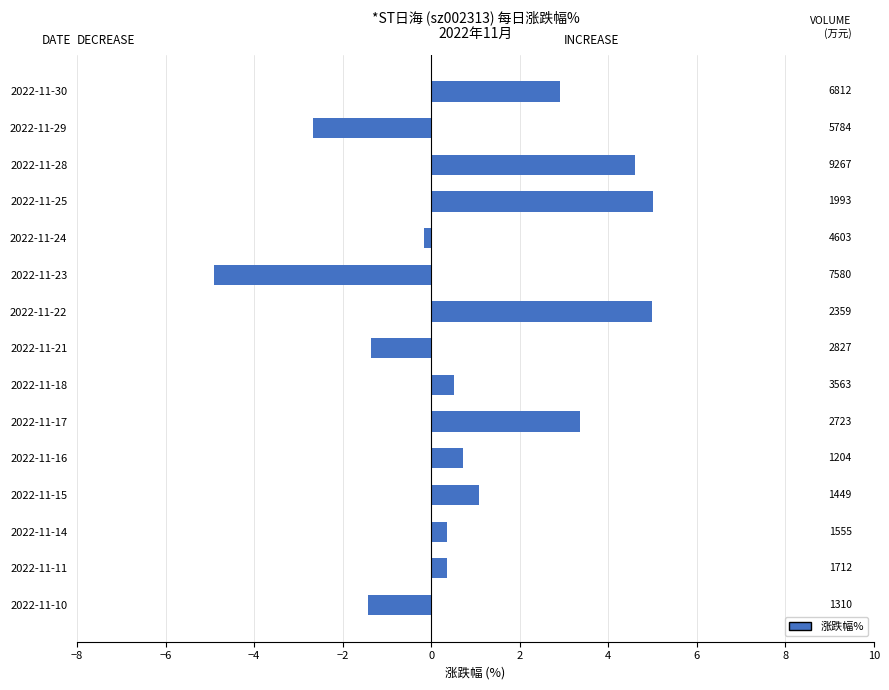

Does the chart contain any negative values?

Yes